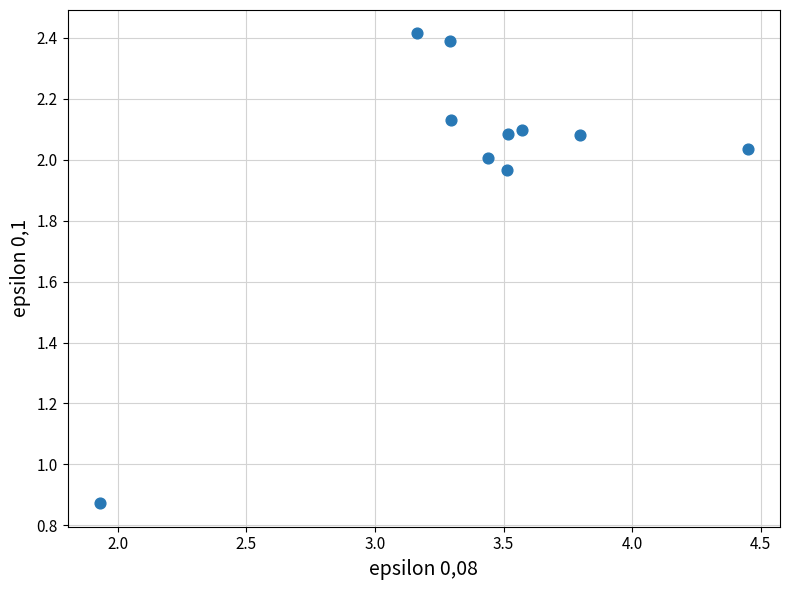

What is the average X value?

3.4